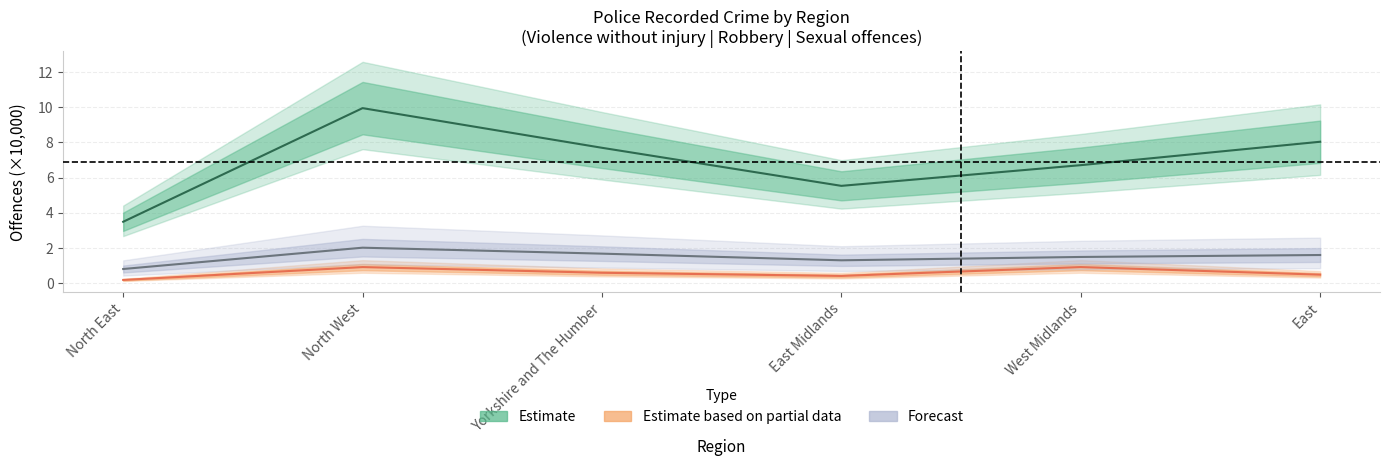

What is the sum of the Estimate based on partial data values at Yorkshire and The Humber and East?

1.0